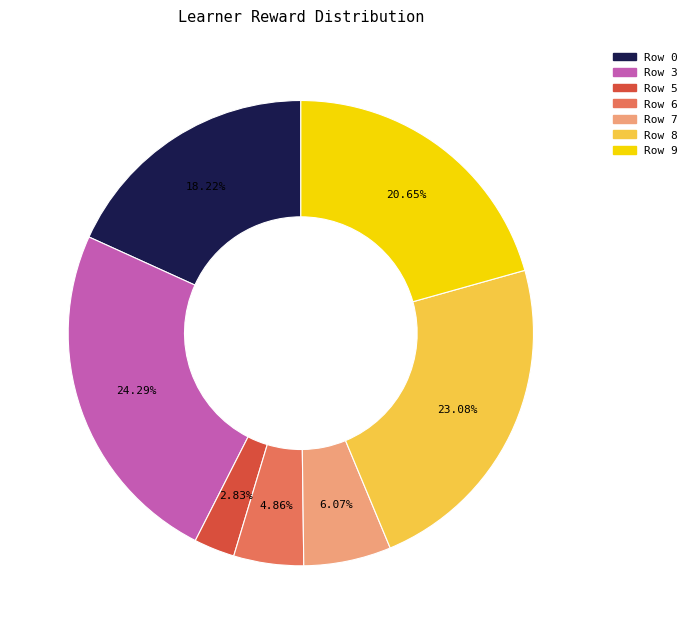

To the nearest percent, what is the difference between the largest and smallest slice percentages?

21%